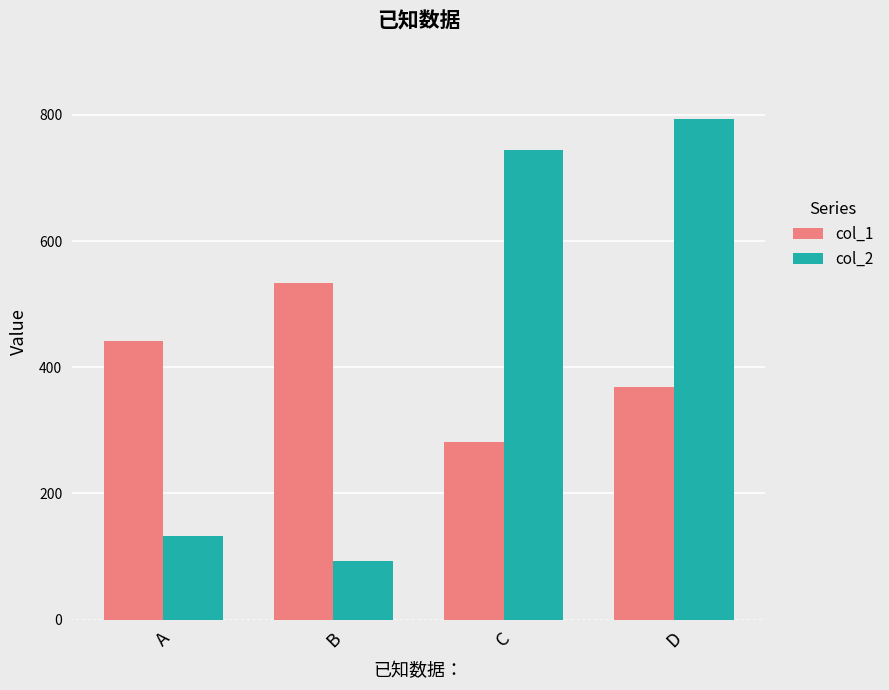

What are all the series names shown in the legend?

col_1, col_2